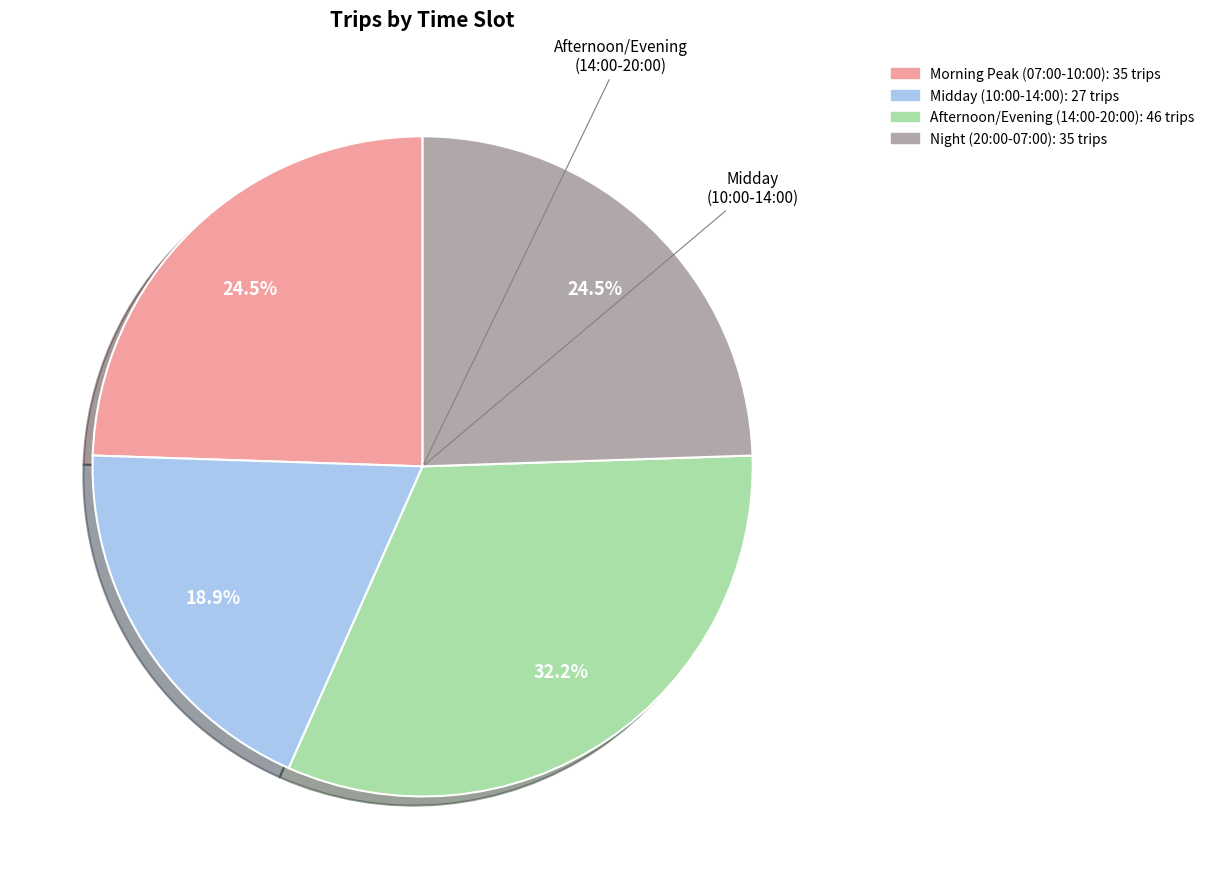

Is there any slice that represents more than half of the pie?

No